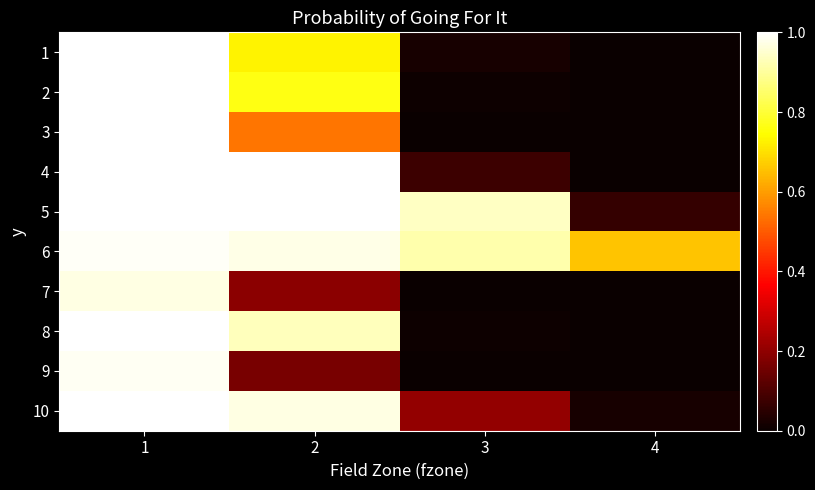

Which series has the widest spread of values?

4